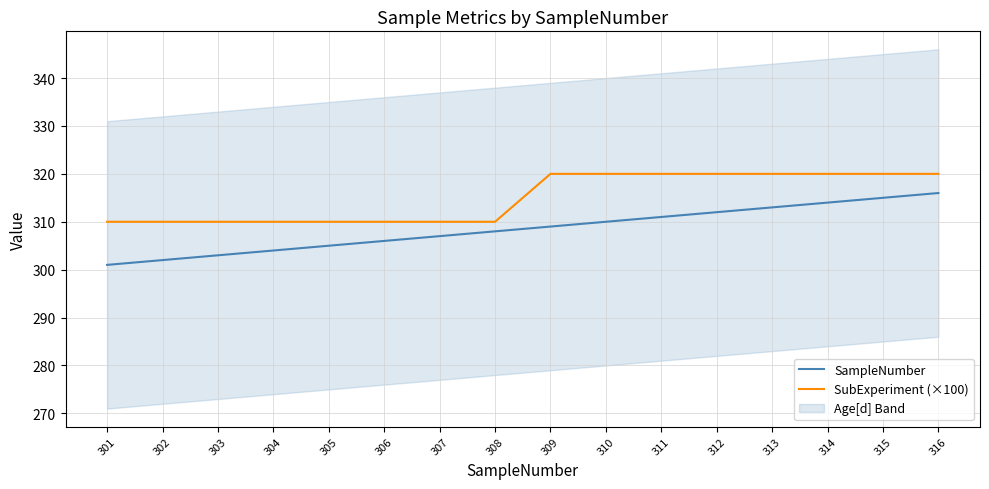

How many SubExperiment (×100) values are between 310 and 320?

16